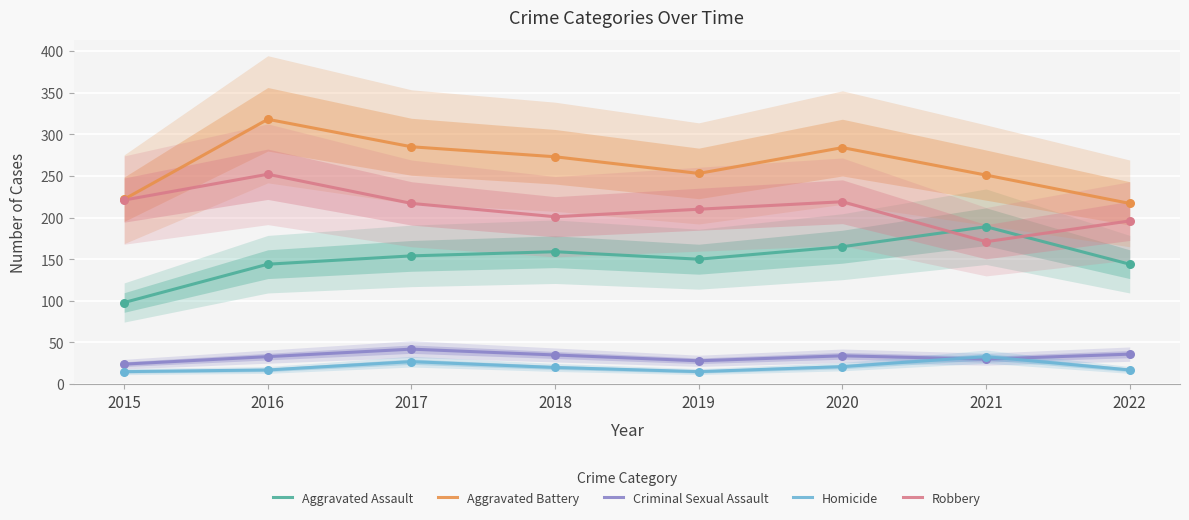

Which series contains the lowest Y value?

Homicide